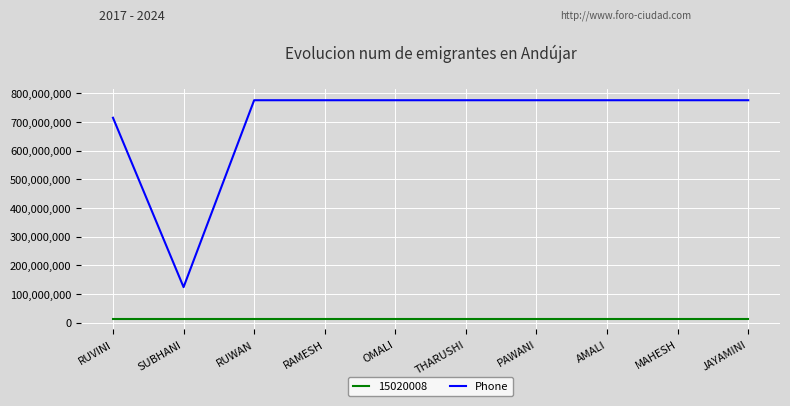

At which label does Phone reach its minimum?

SUBHANI